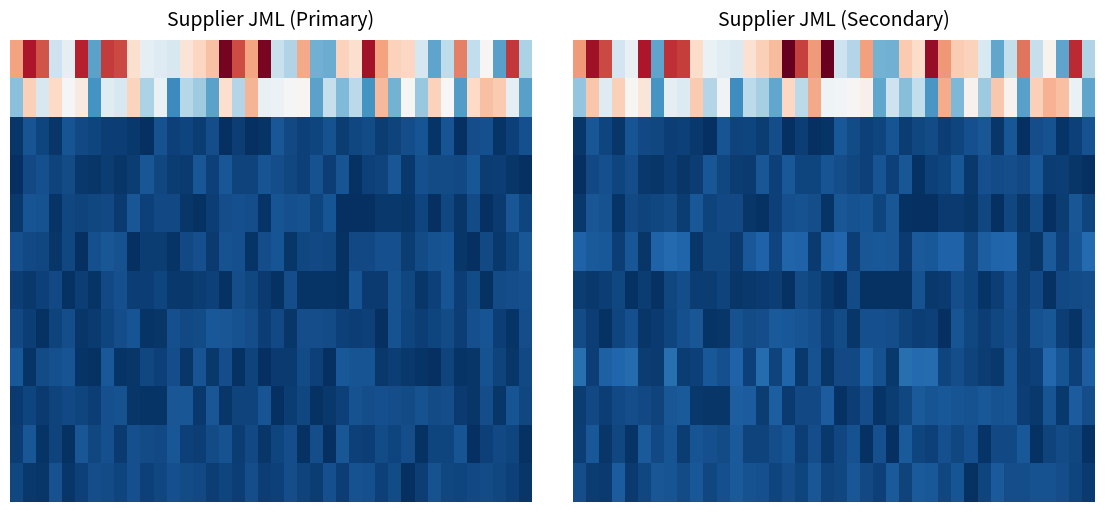

Which category has the lowest value across all series?

34